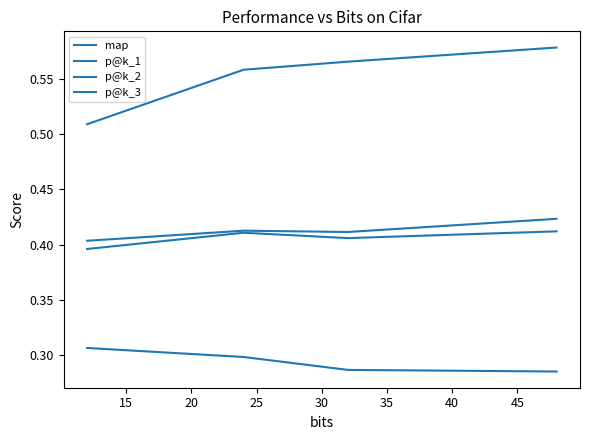

Does the chart have visible grid lines?

No